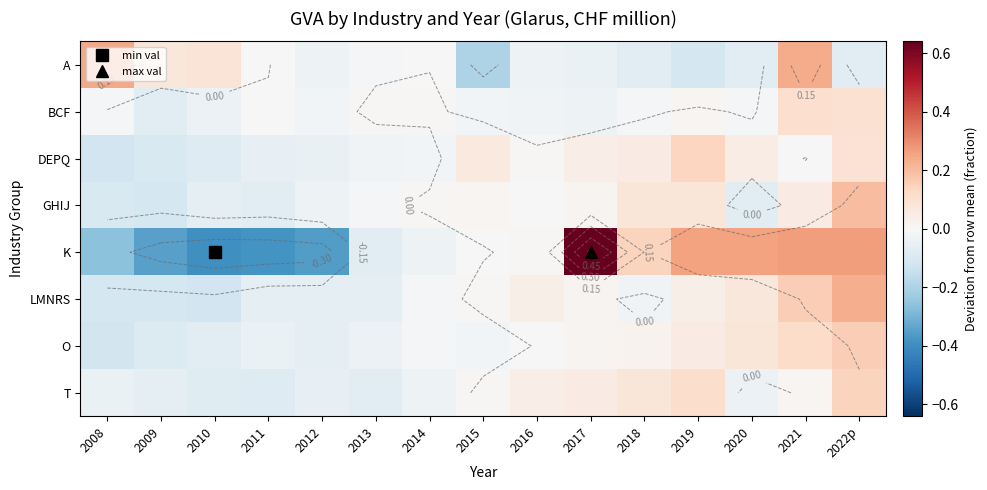

Count the number of categories in the chart.

15